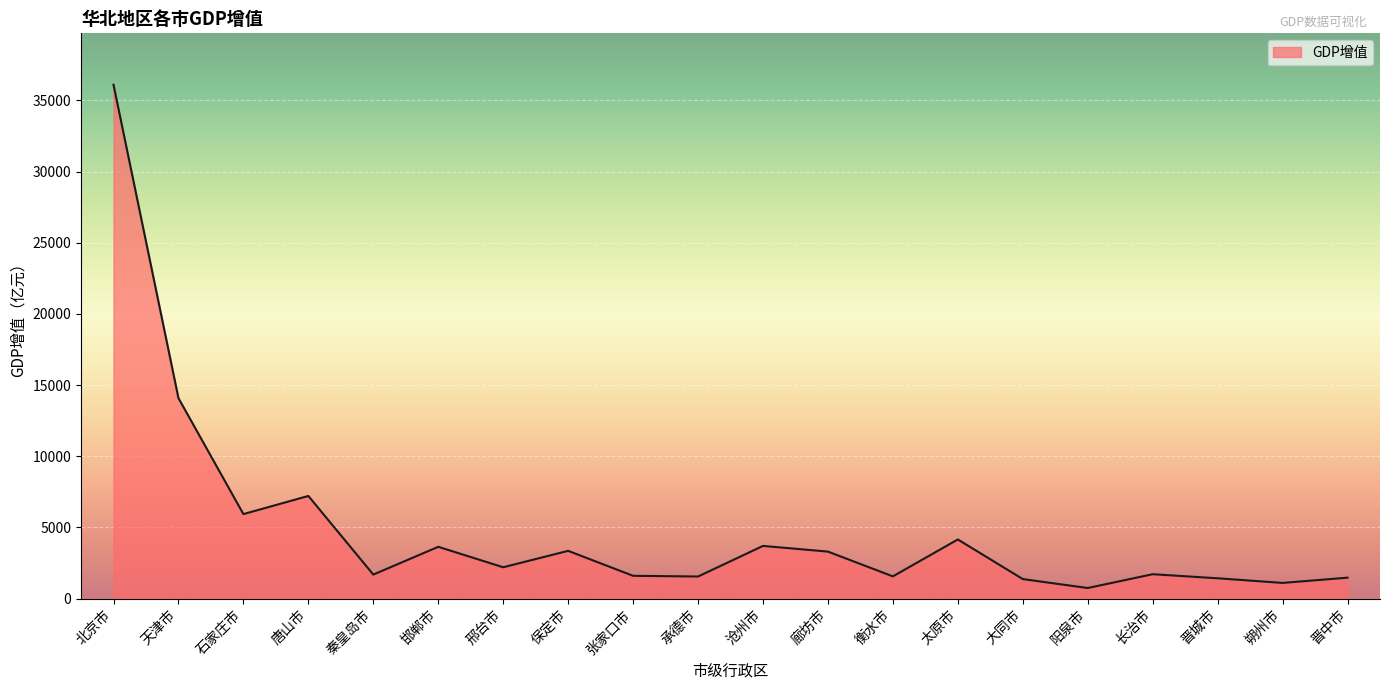

How many interior local valleys (lower than both neighbors) does the data have?

7